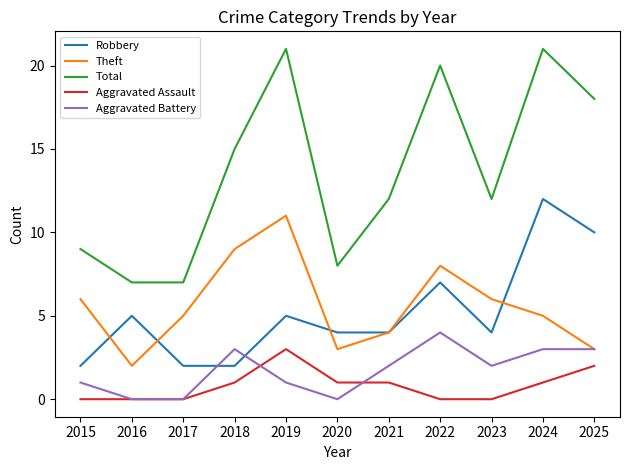

List the series in order of their peak value, highest first.

Total, Robbery, Theft, Aggravated Battery, Aggravated Assault